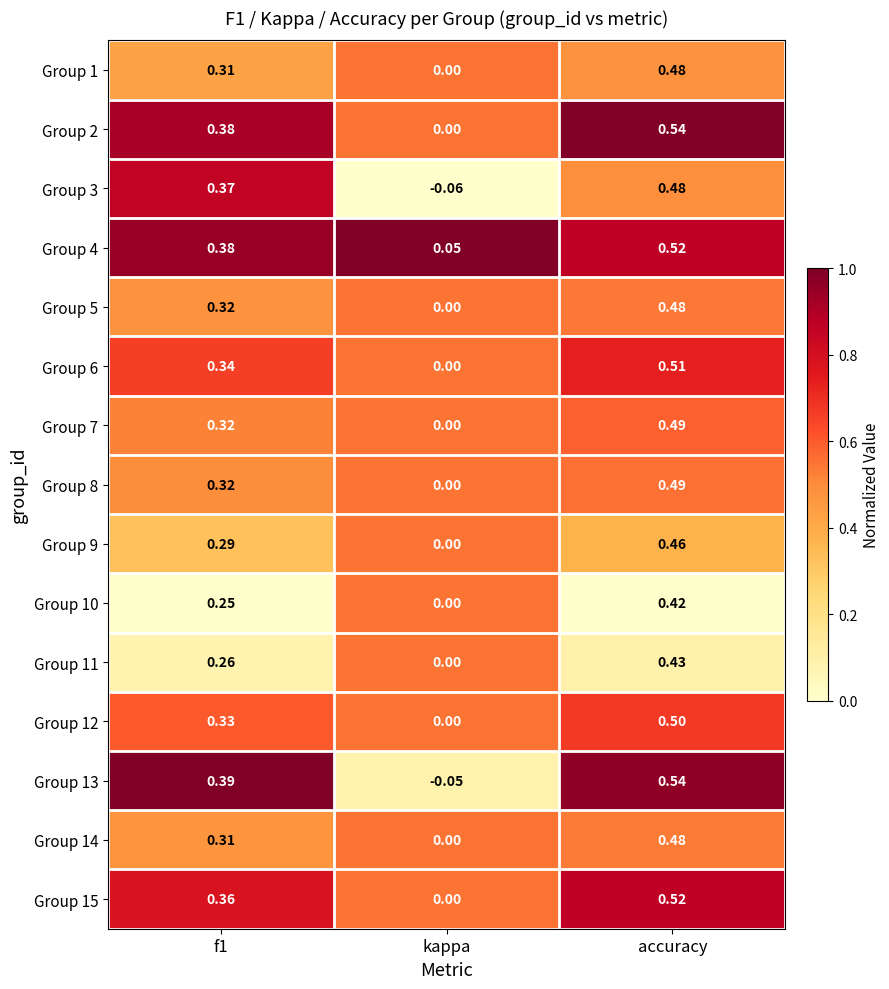

Where is Group 15 nearest to the value 0?

kappa